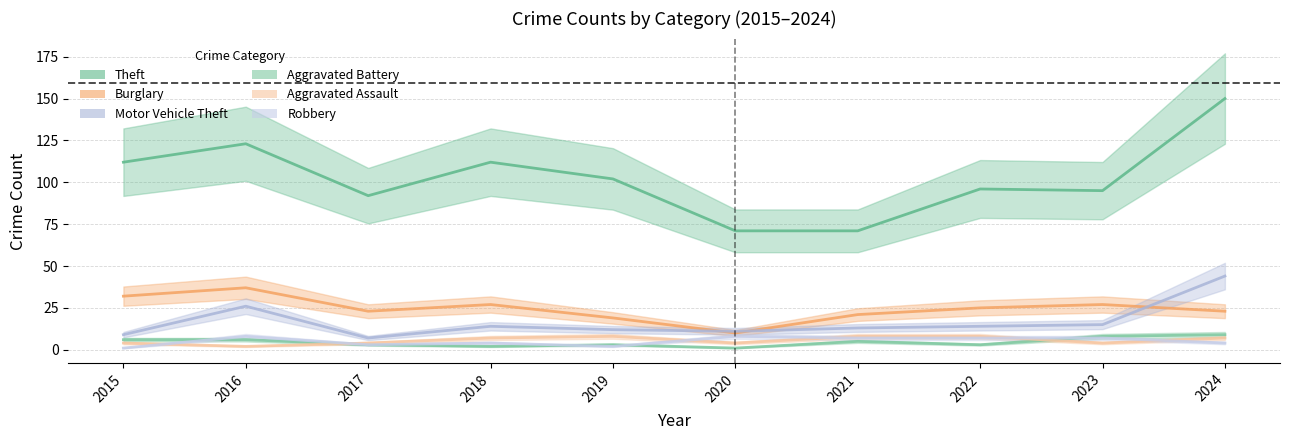

What is the difference between the Motor Vehicle Theft values at 2017 and 2020?

4